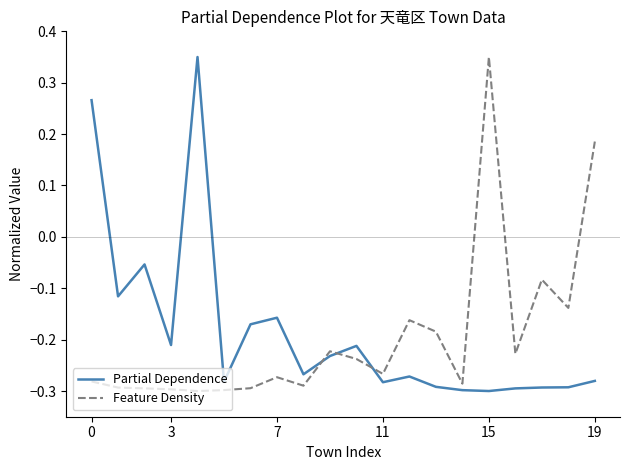

How many values in the Partial Dependence series are below 0?

18